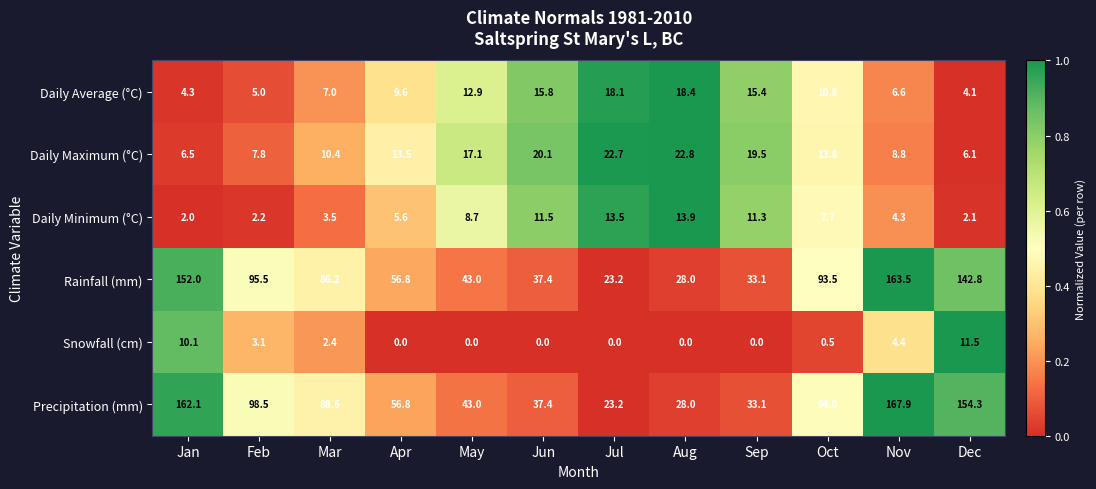

Which series changed the most between Apr and Oct?

Precipitation (mm)